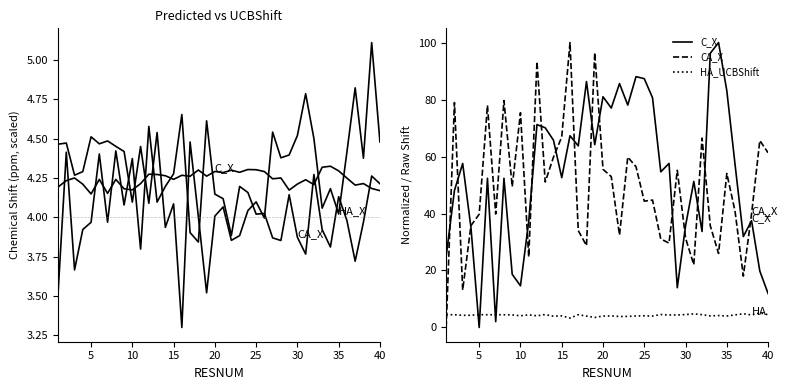

Rank the series by their maximum value, from lowest to highest.

C_X (scaled), CA_X (scaled), HA_X, HA_UCBShift, C_X, CA_X